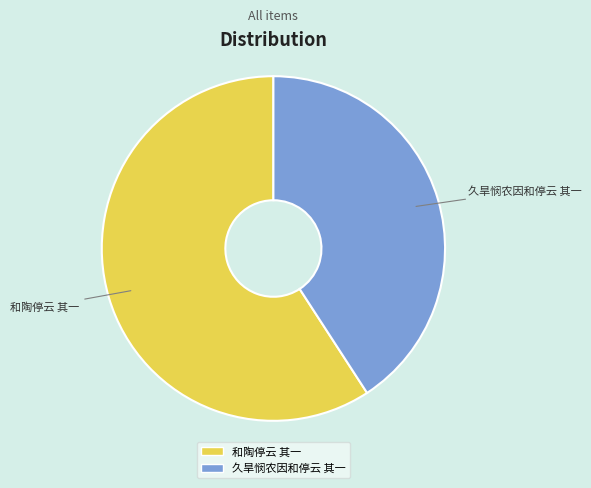

Is there a majority slice in this chart?

Yes